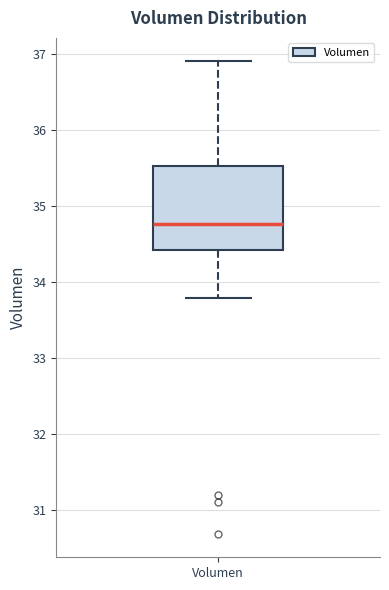

Read this box plot against the y-axis: the position of the median line, the range covered by the box, and the ends of both whiskers. The values are not printed on the chart, so give them approximately, as read against the axis.

median 34.8, box 34.4 to 35.5, whiskers 33.8 to 36.9